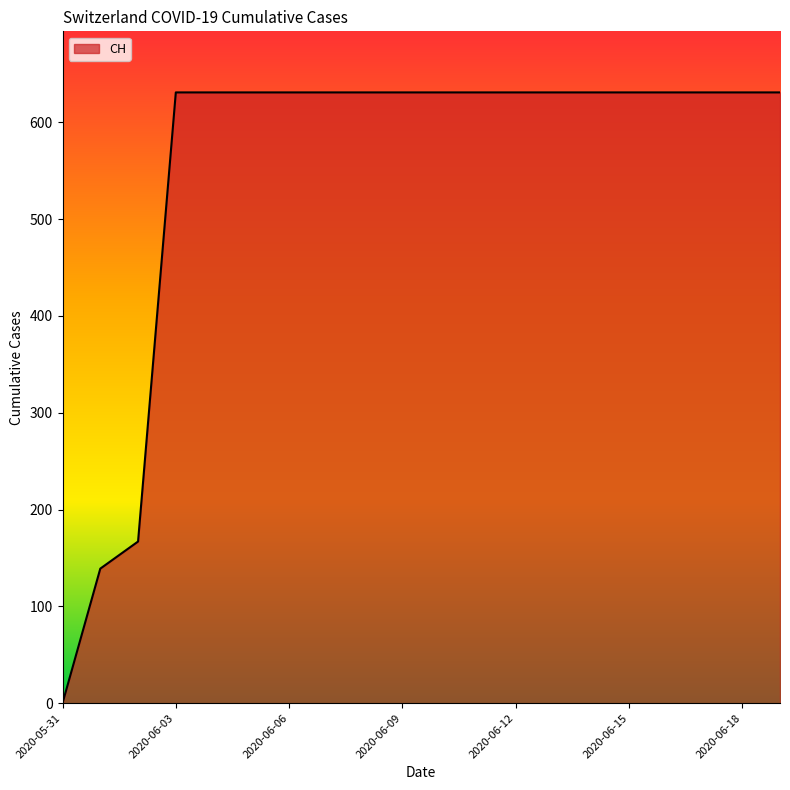

What is the difference between the maximum and minimum values?

631